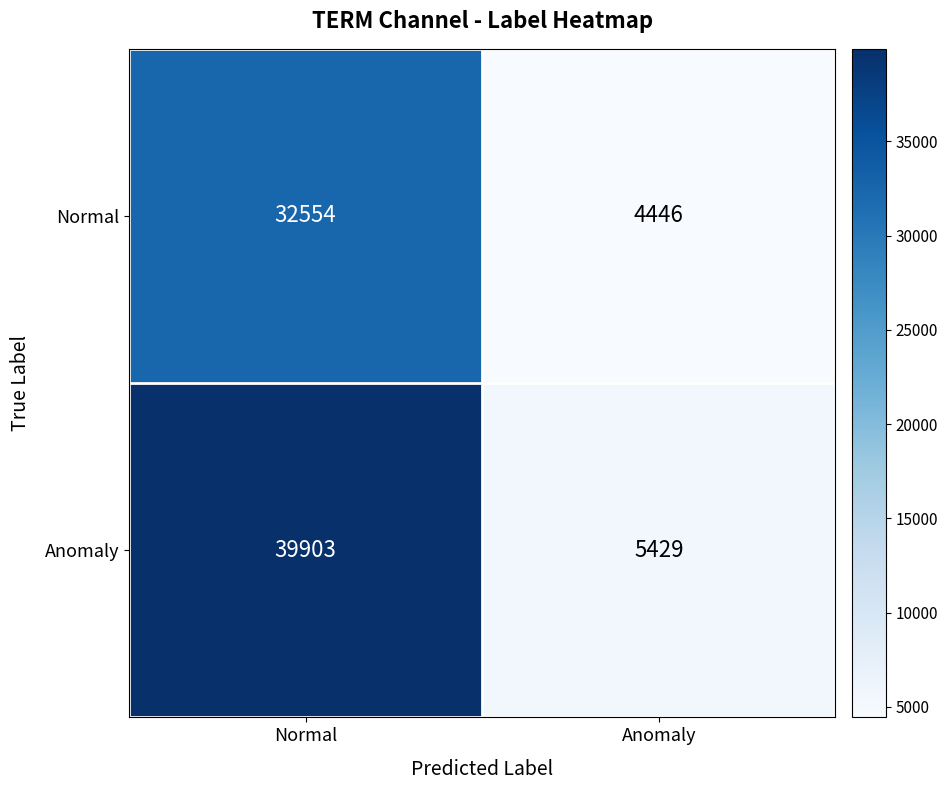

What value does the Normal series have at Normal?

32554